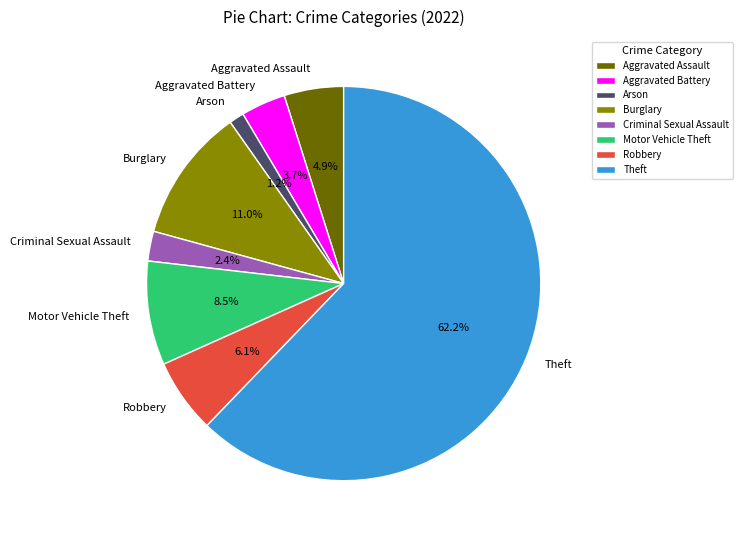

Between Robbery and Aggravated Assault, which is larger?

Robbery